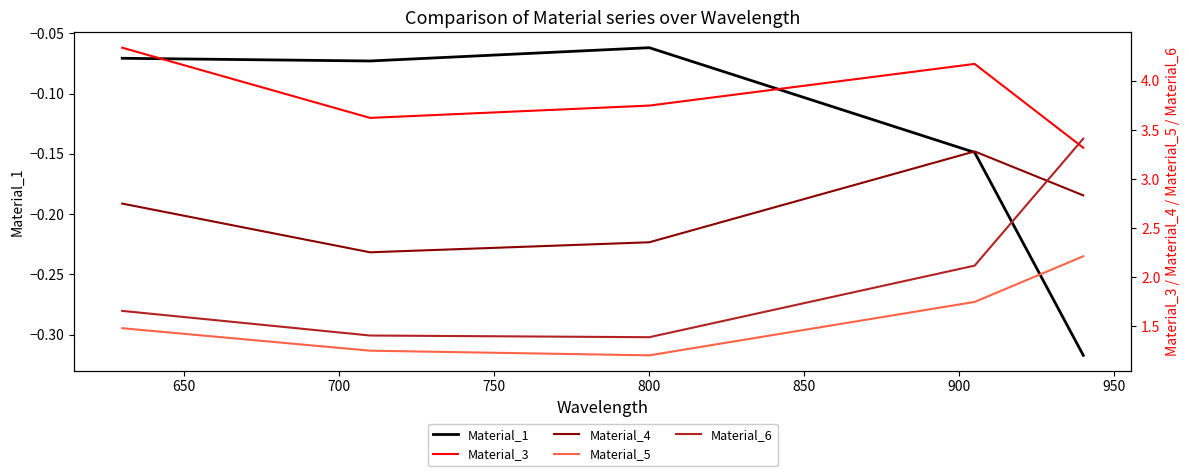

True or false: Material_4 has more than 0 interior local peaks.

True